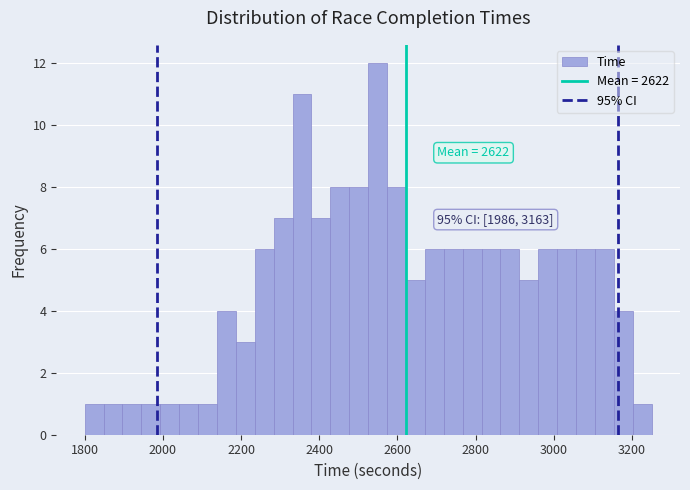

Read against the x-axis, roughly where is the centre of the tallest bar?

2540